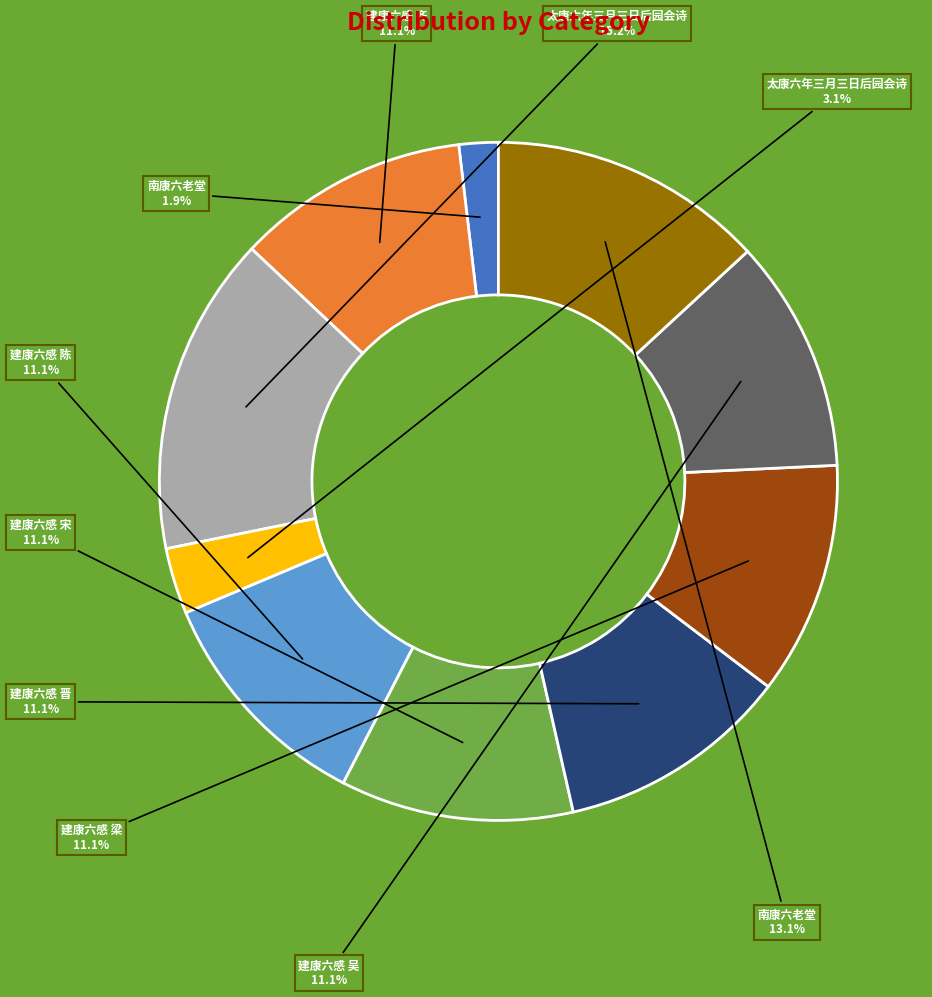

Is there any slice that represents more than half of the pie?

No